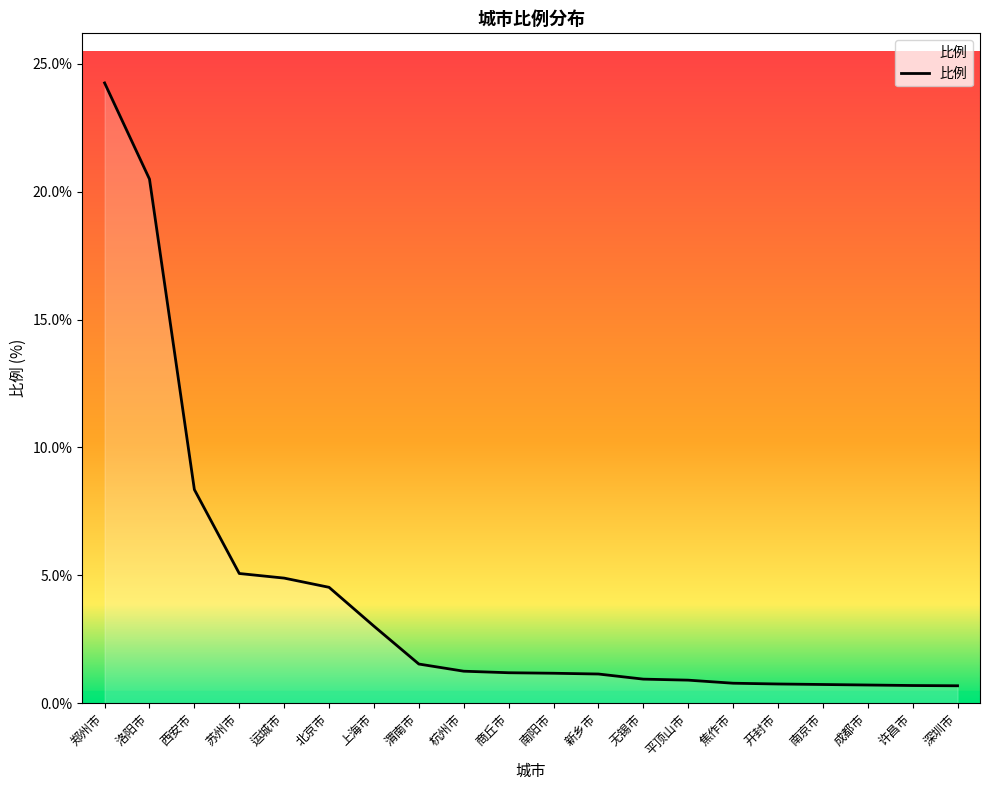

True or false: the data shows 1.2 at 商丘市.

True